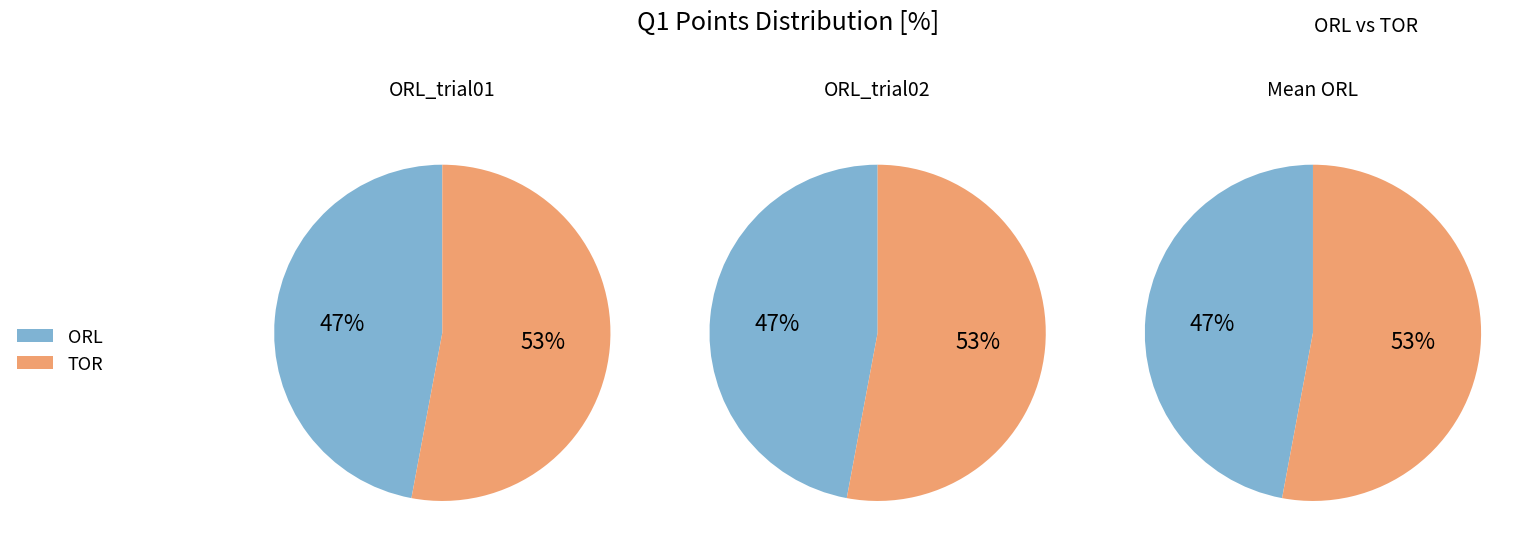

Is it true that 3 is 33% of the pie?

False